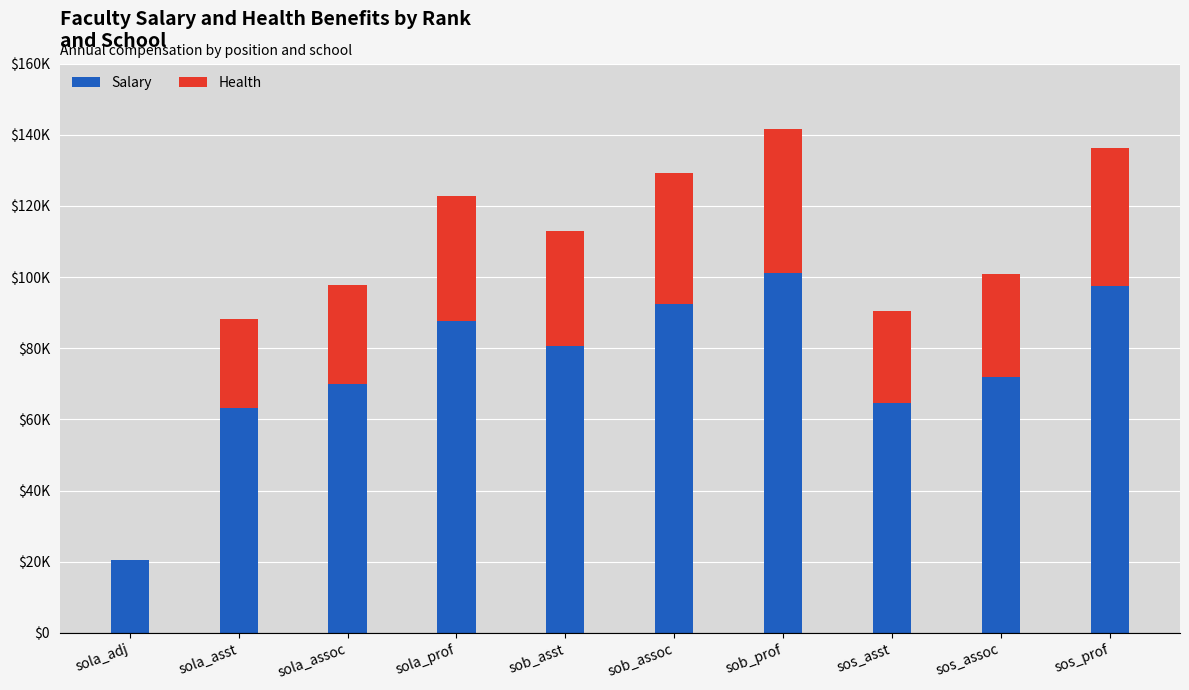

What is the difference between the second highest and second lowest values in the Health series?

13738.4